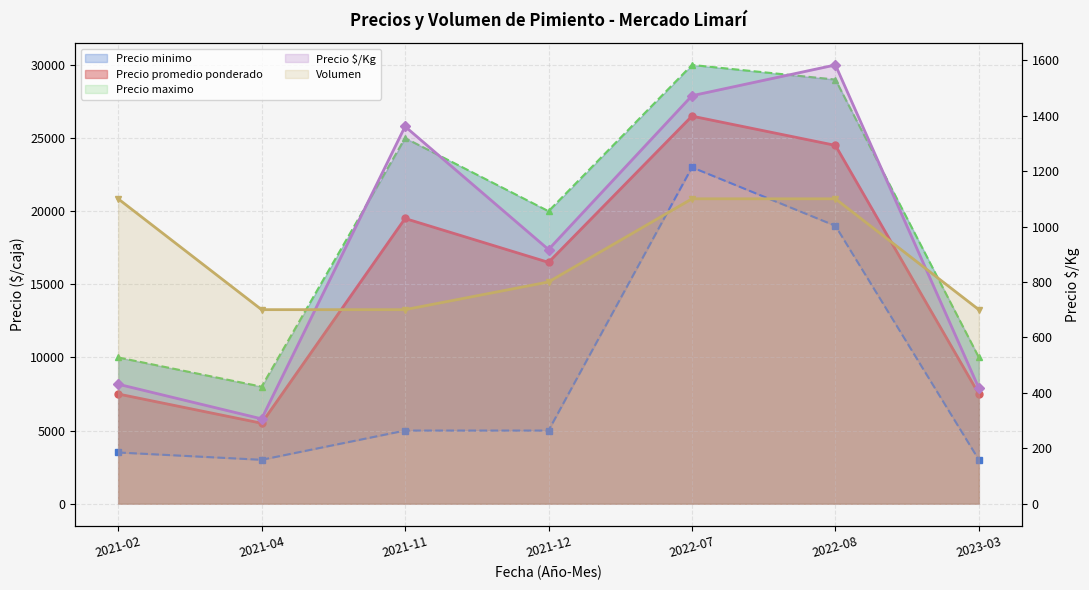

What position from the right is 2021-02?

7